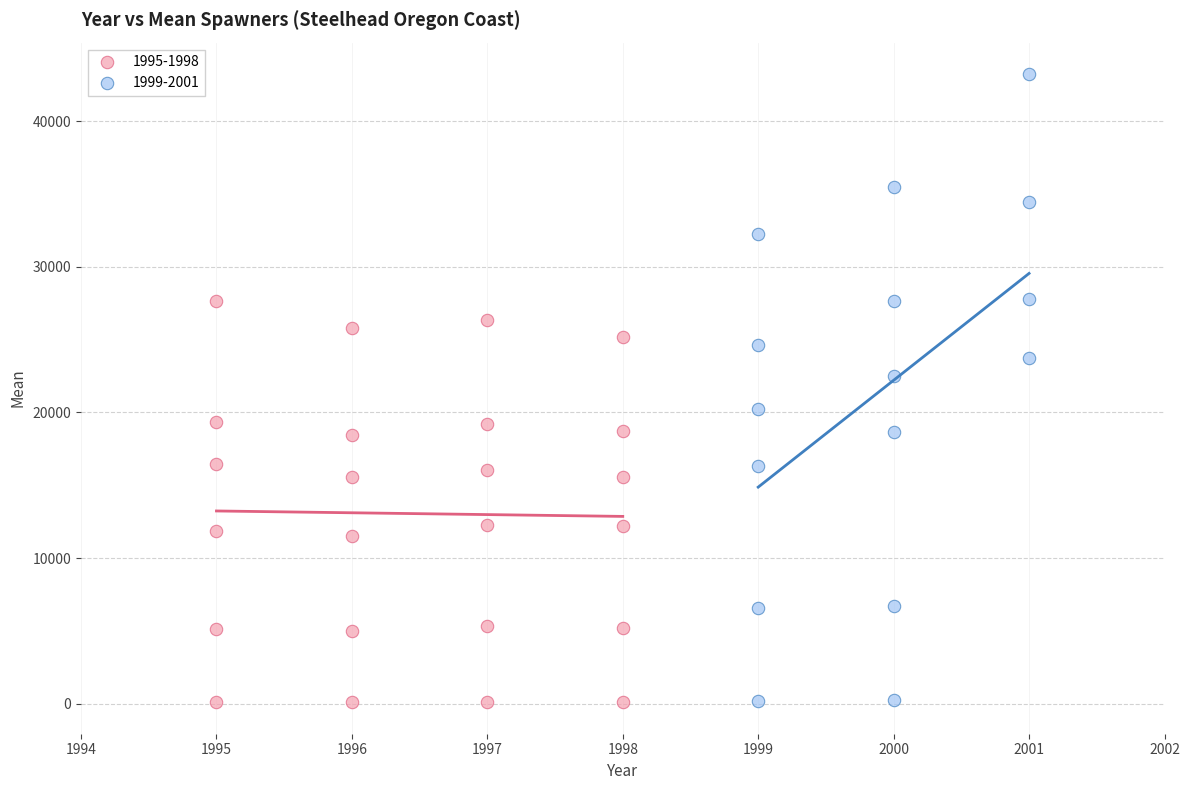

Which series contains the highest Y value?

1999-2001